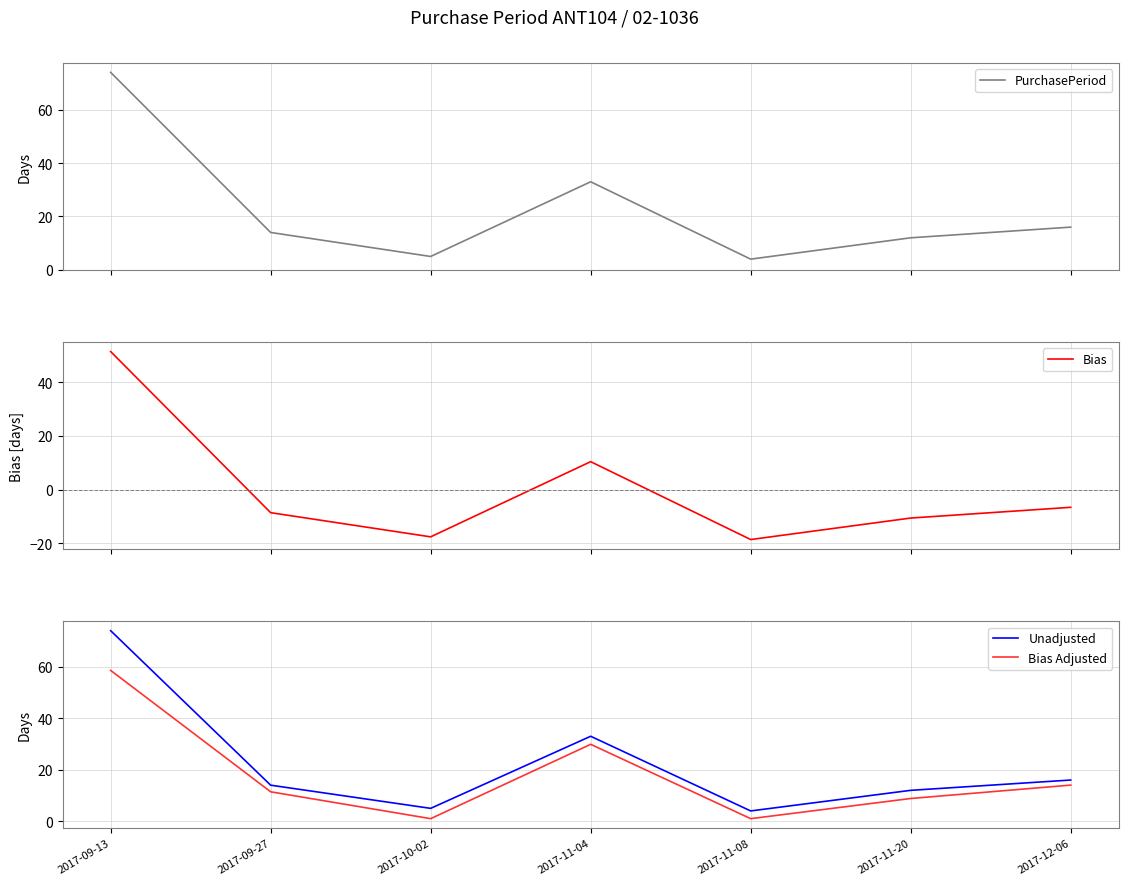

What is the sum of all Bias Adjusted values?

124.7